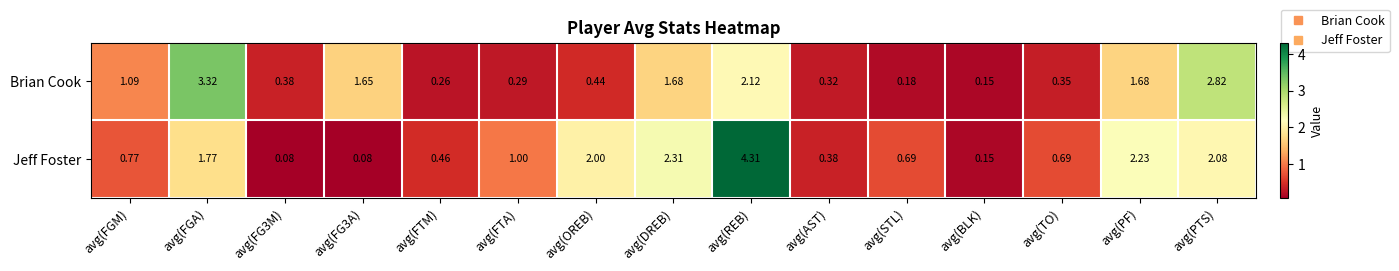

At which label is Jeff Foster closest to 2?

avg(OREB)